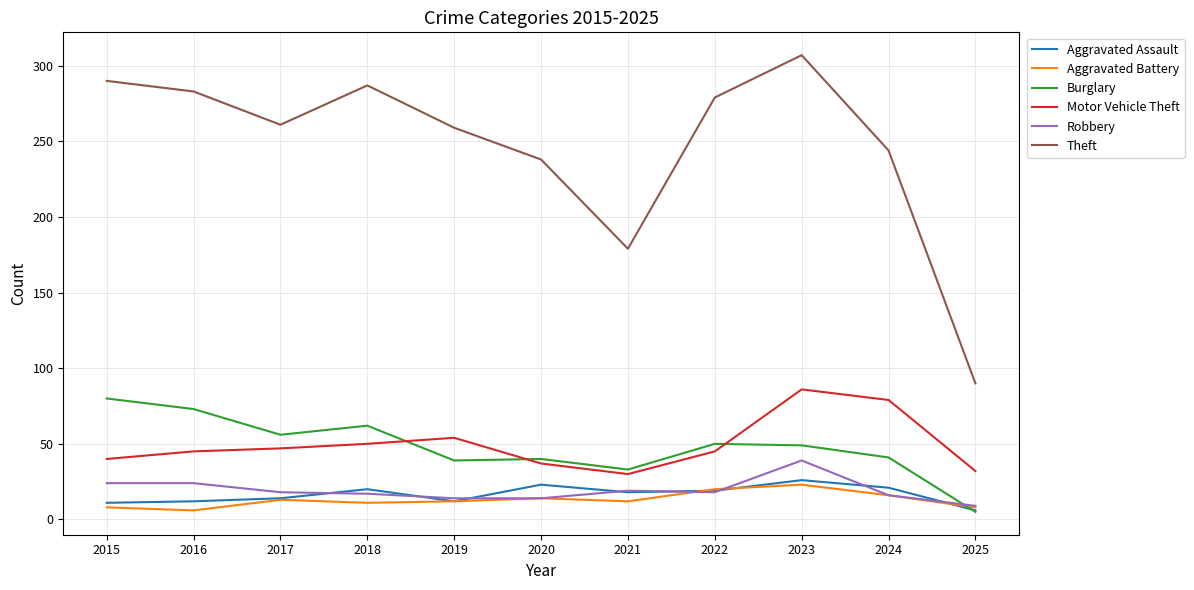

True or false: Theft has a value of 290 at 2015.

True